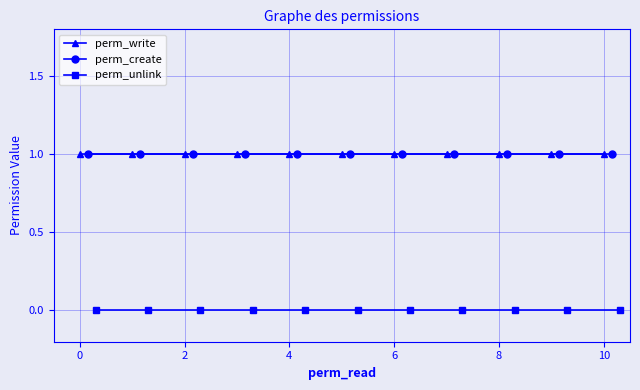

What is the sum of all perm_create values?

11